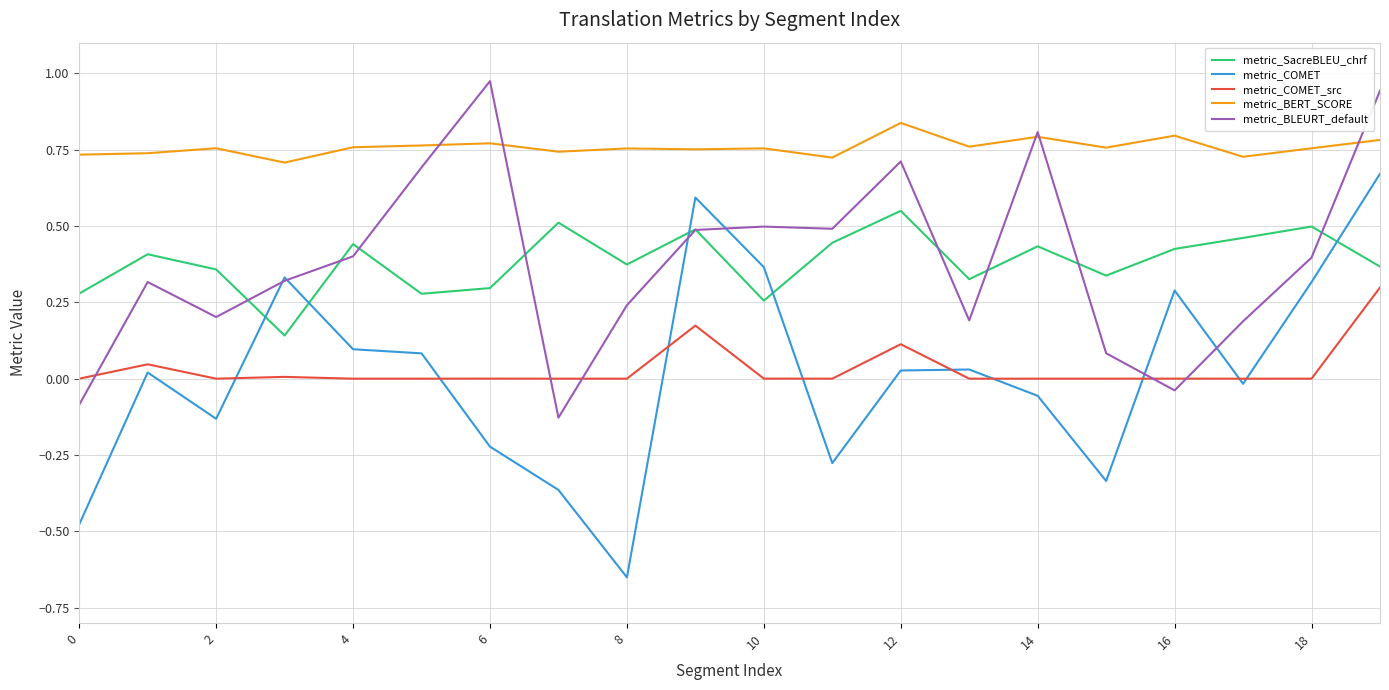

At how many categories does at least one series exceed 0?

20